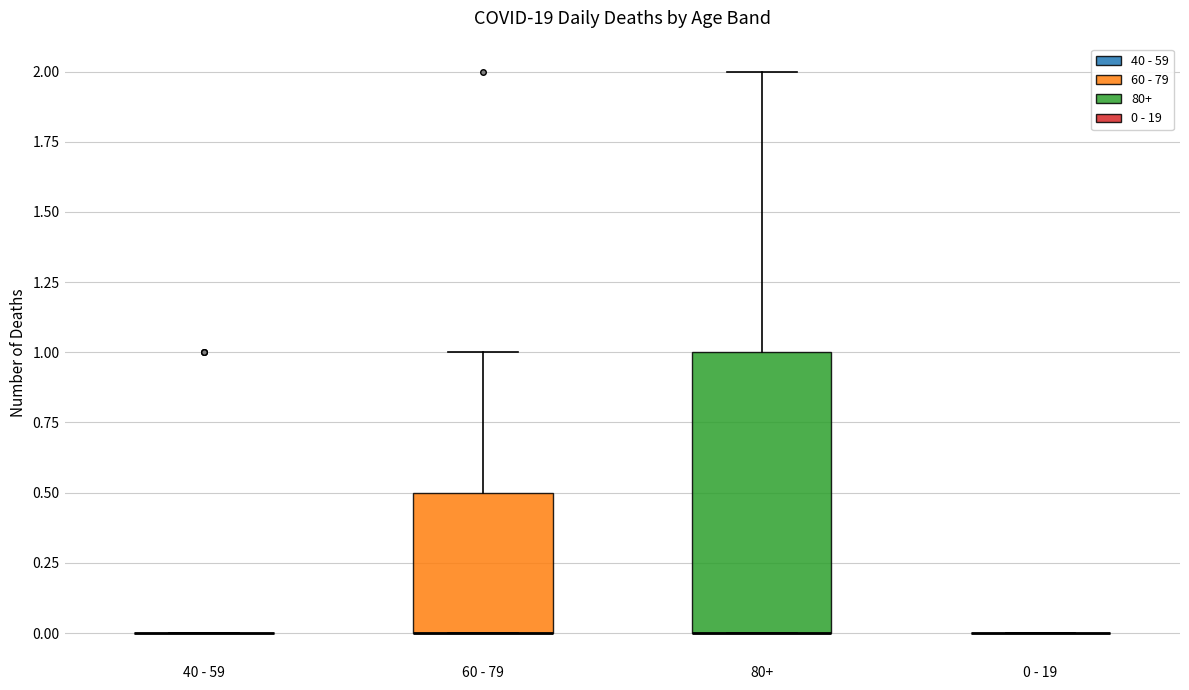

Reading left to right, read every box against the y-axis: the position of its median line, the range the box covers, and the ends of its whiskers. The values are not printed on the chart, so give them approximately, as read against the axis.

40 - 59: box collapsed to a line at 0.0, whiskers 0.0 to 0.0
60 - 79: median 0.0 (drawn on the box's lower edge), box 0.0 to 0.5, whiskers 0.0 to 1.0
80+: median 0.0 (drawn on the box's lower edge), box 0.0 to 1.0, whiskers 0.0 to 2.0
0 - 19: box collapsed to a line at 0.0, whiskers 0.0 to 0.0